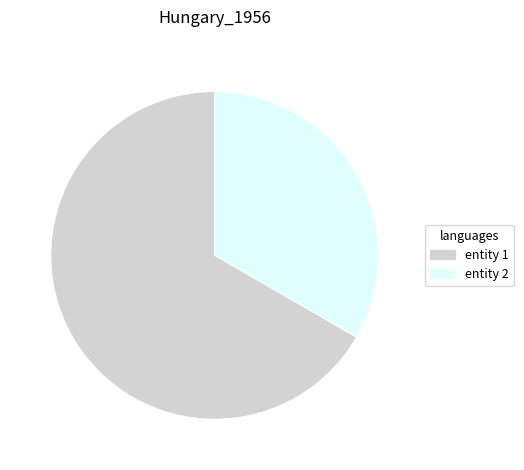

Is it true that entity 1 is 72% of the pie?

False